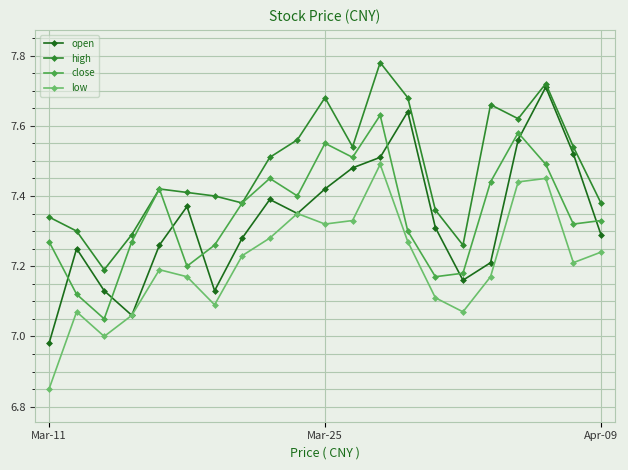

Which series has the largest total across all categories?

high